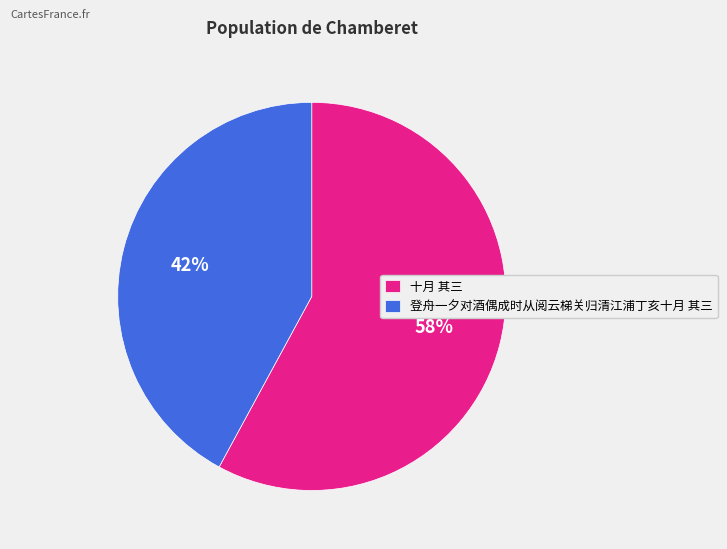

To the nearest percent, what percentage of the pie is 登舟一夕对酒偶成时从阅云梯关归清江浦丁亥十月 其三?

42%